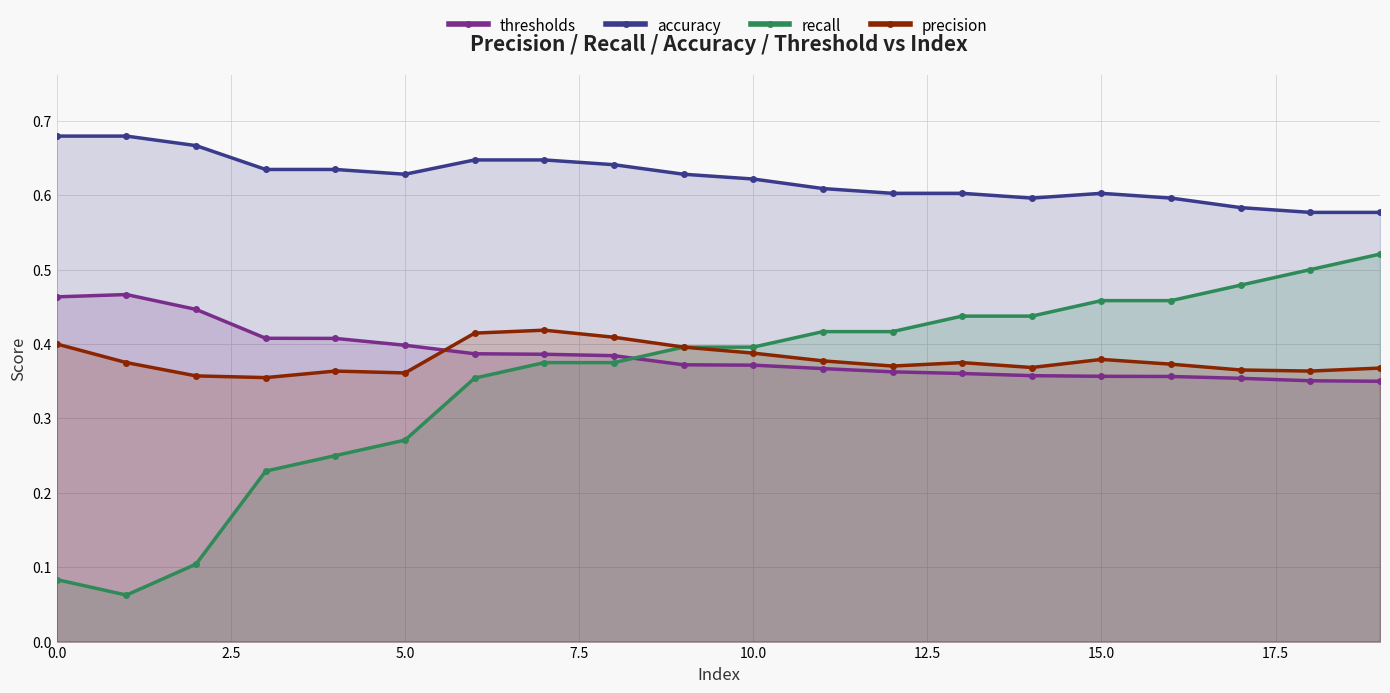

Count the accuracy values in the range 0 to 1.

20